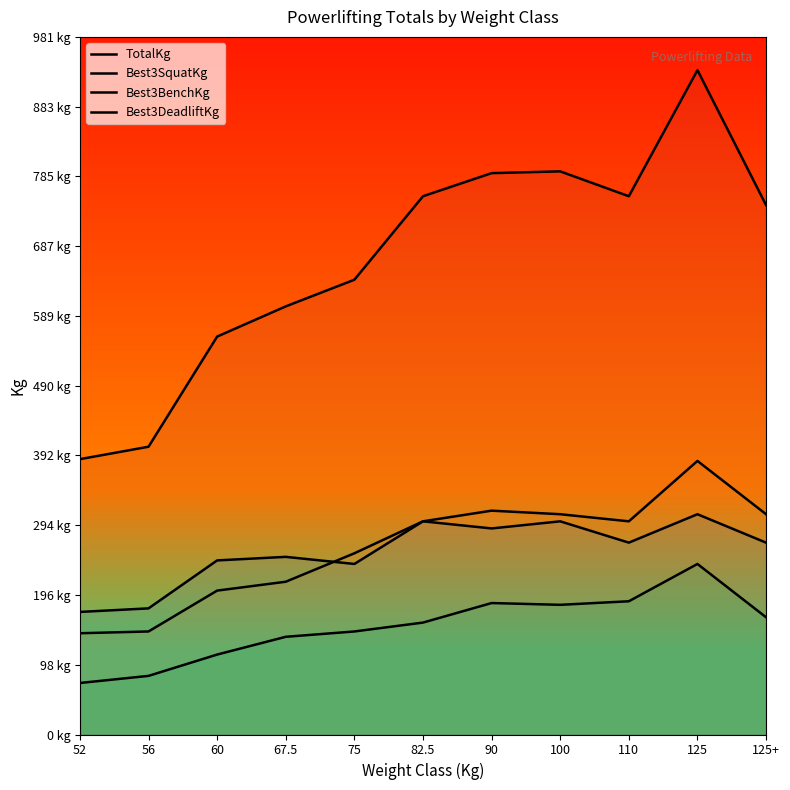

Which category has the lowest value across all series?

52